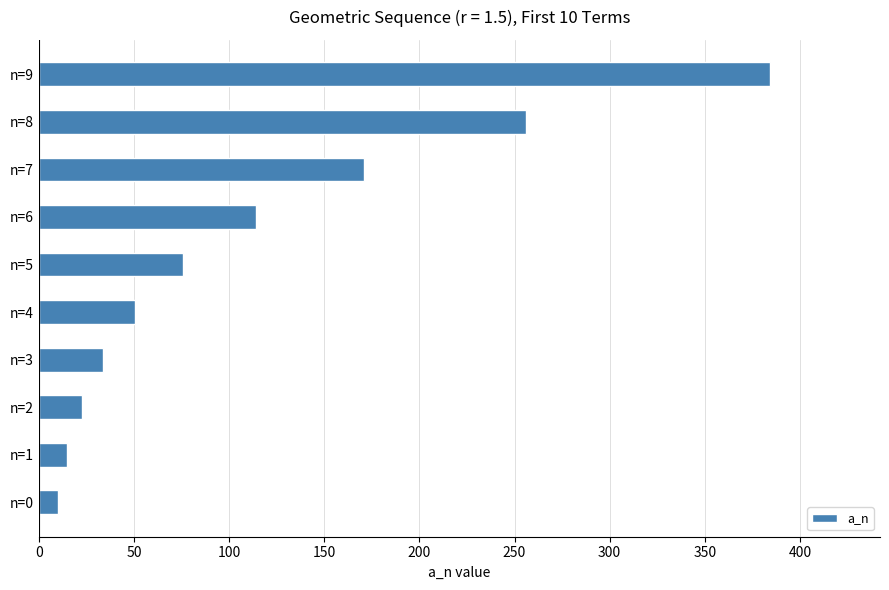

At which category does the chart reach its peak across all series?

n=9